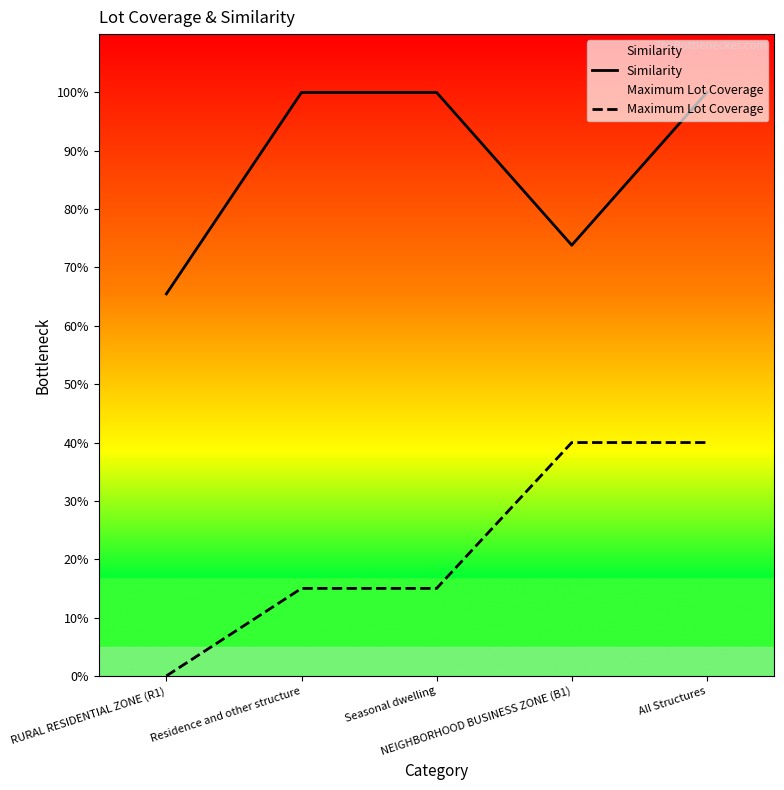

What is the label of the 2nd point from the right?

NEIGHBORHOOD BUSINESS ZONE (B1)